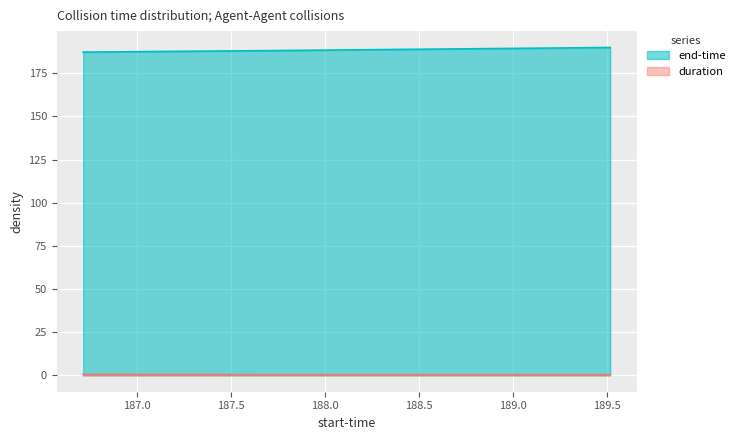

What are all the series names shown in the legend?

end-time, duration